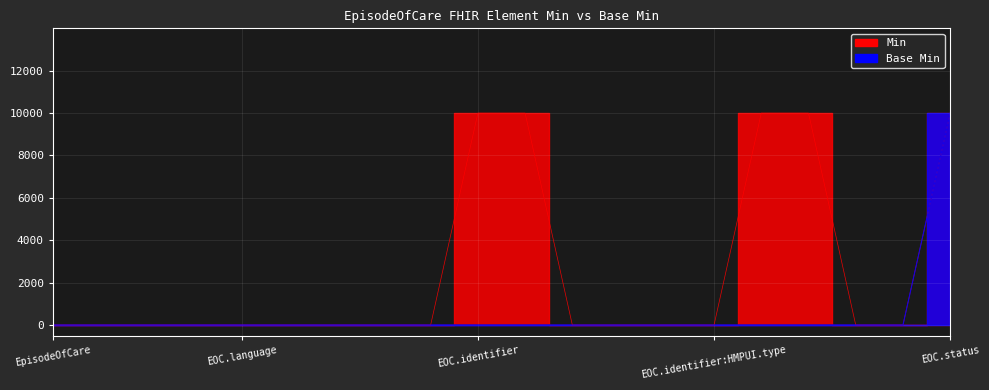

True or false: Min and Base Min intersect in this chart.

False